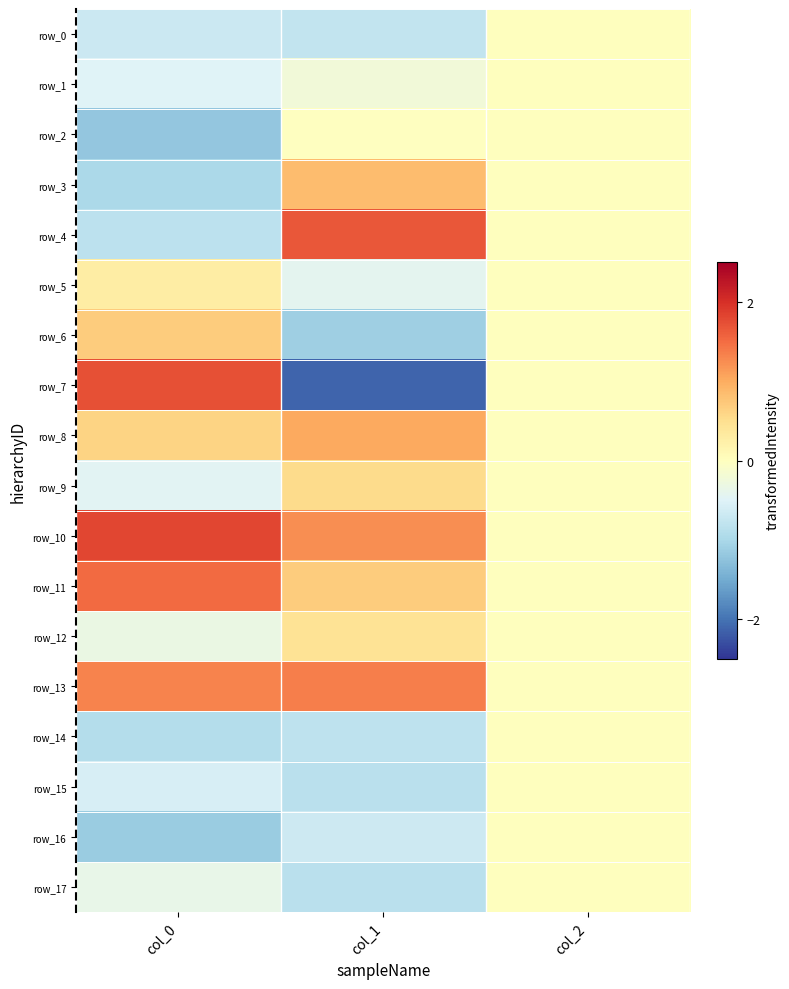

True or false: row_2 has a value of -0.0 at col_1.

False